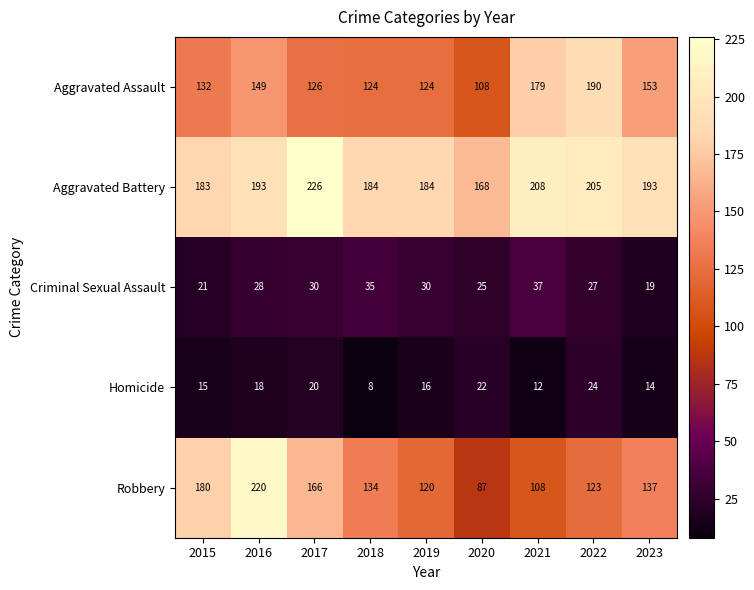

What is the approximate value of Criminal Sexual Assault at 2015?

21